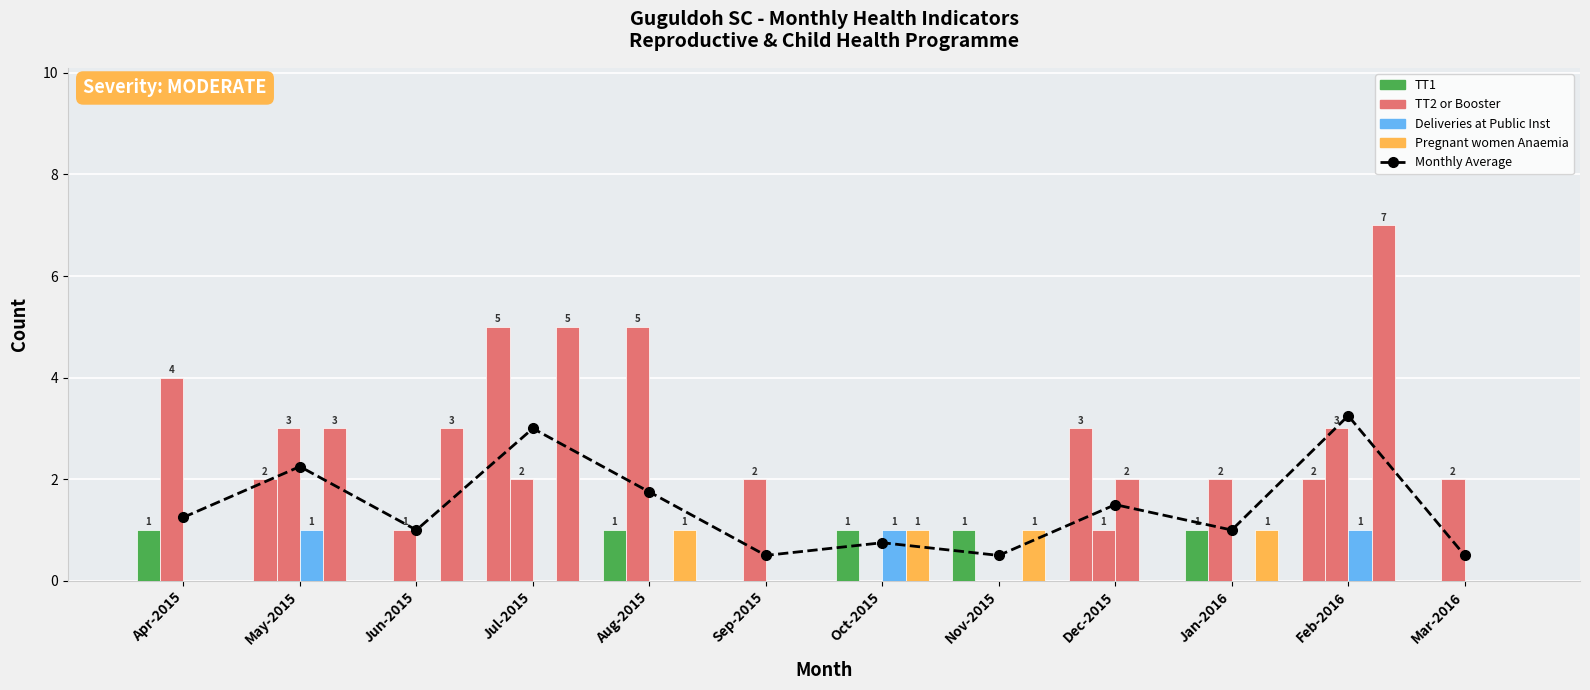

At which category is the sum across all series the highest?

Feb-2016